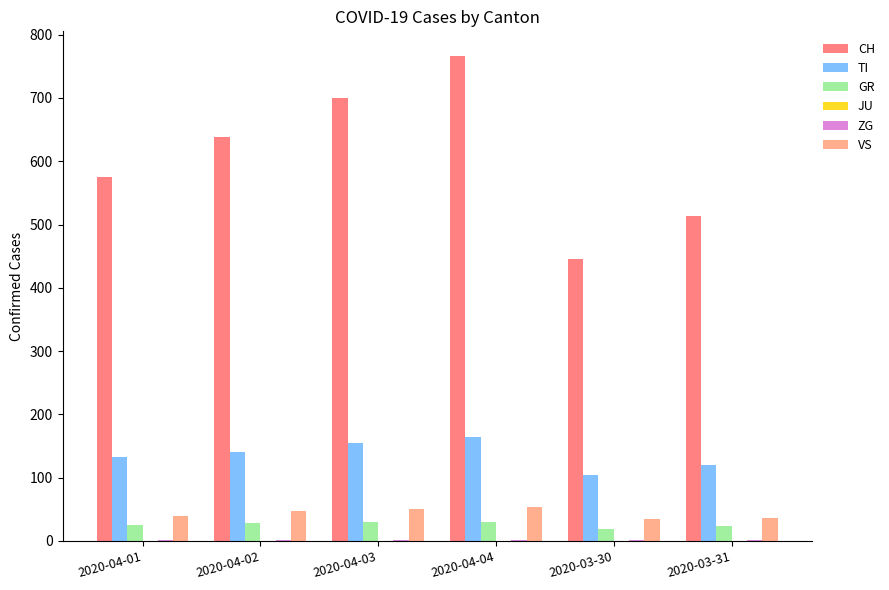

At which category does the chart reach its peak across all series?

2020-04-04